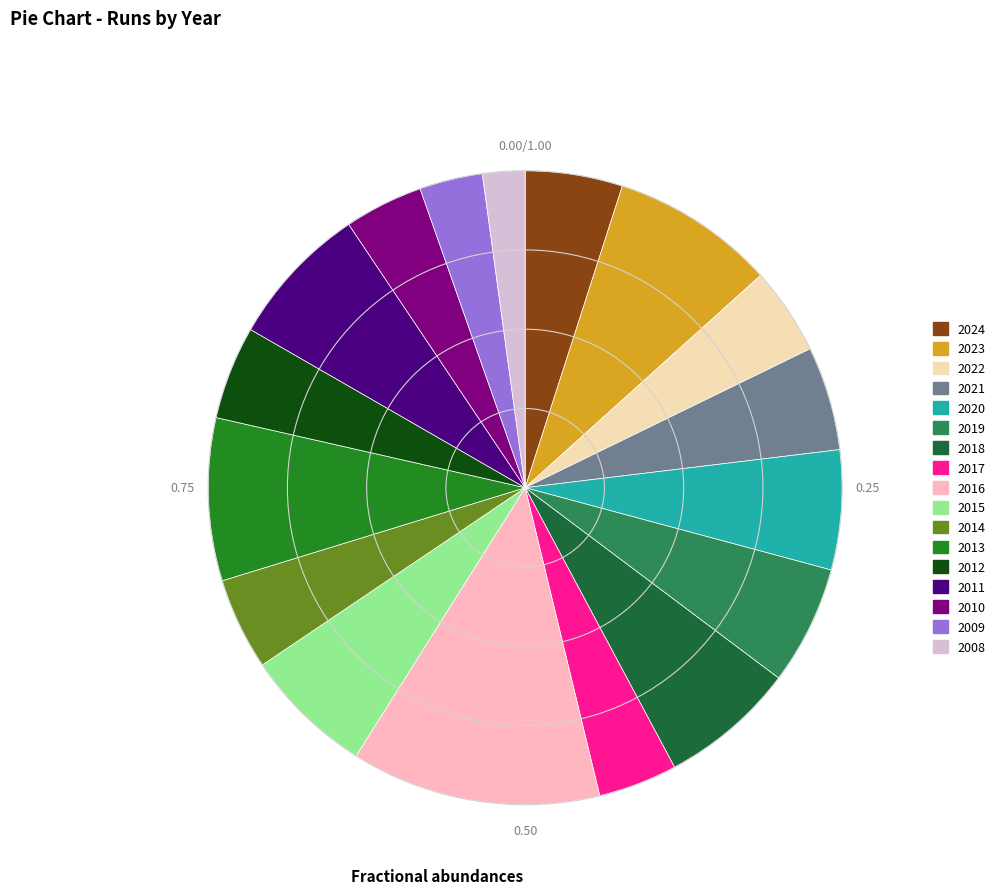

Which has a higher value, 2009 or 2014?

2014